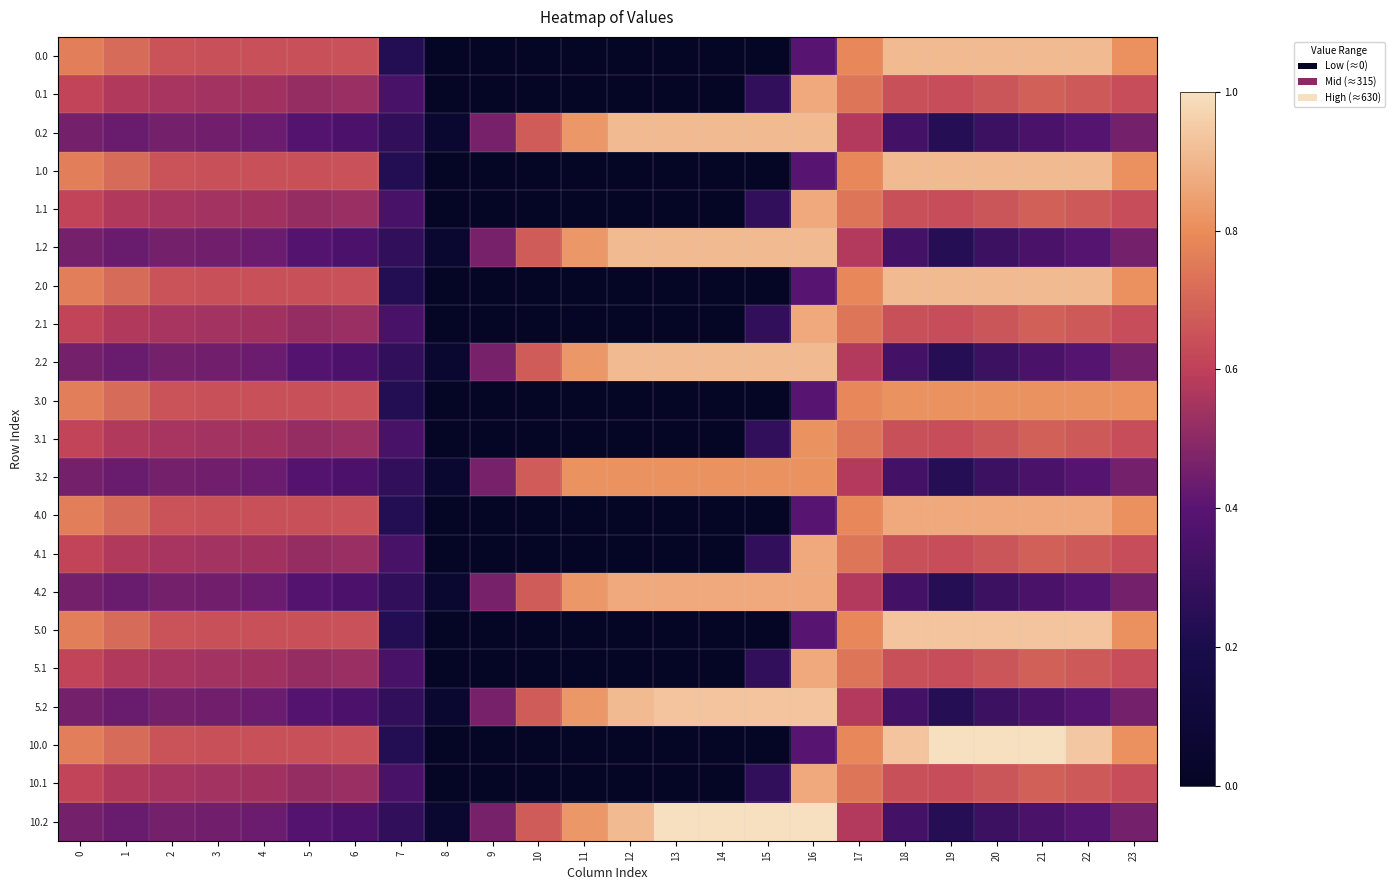

What is the total value across all series at 4?

11.3